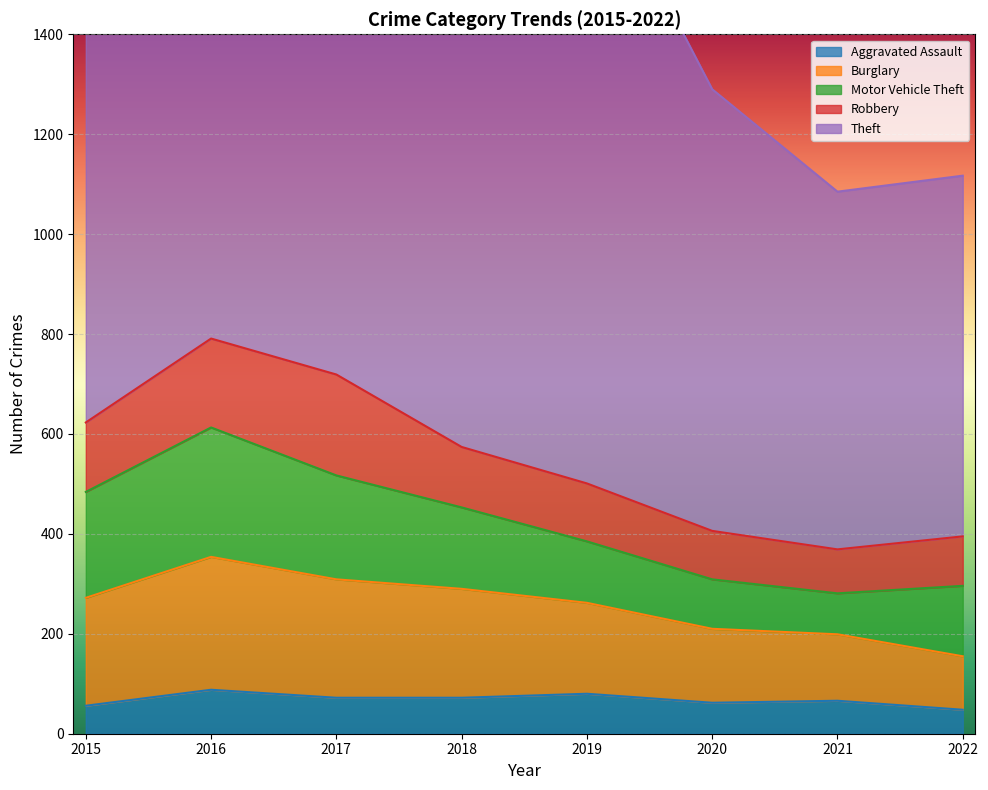

Read the Burglary value at 2021, to the nearest 50.

150